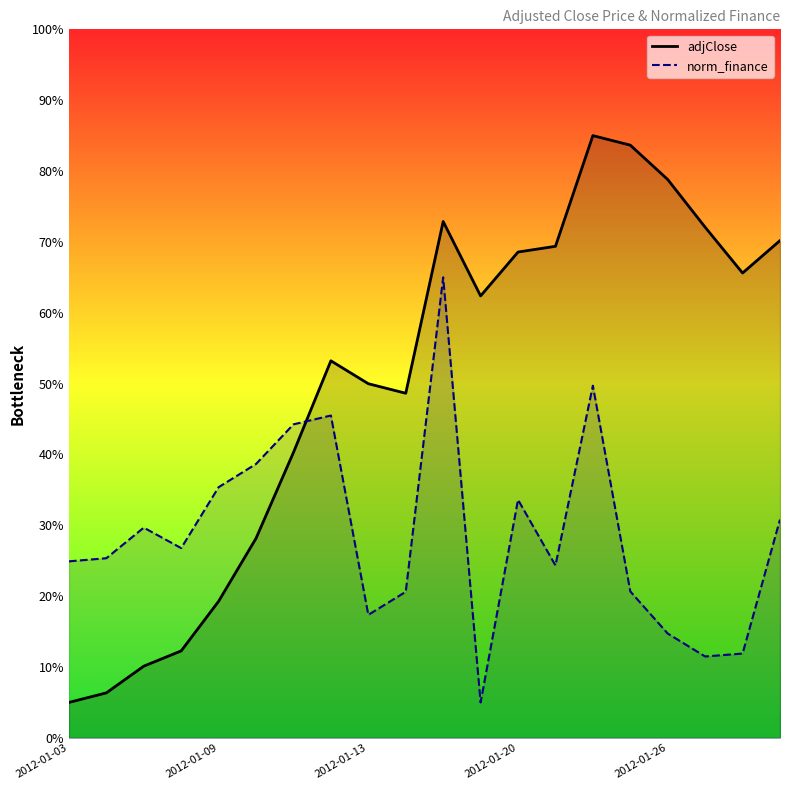

How many series are shown in this chart?

2